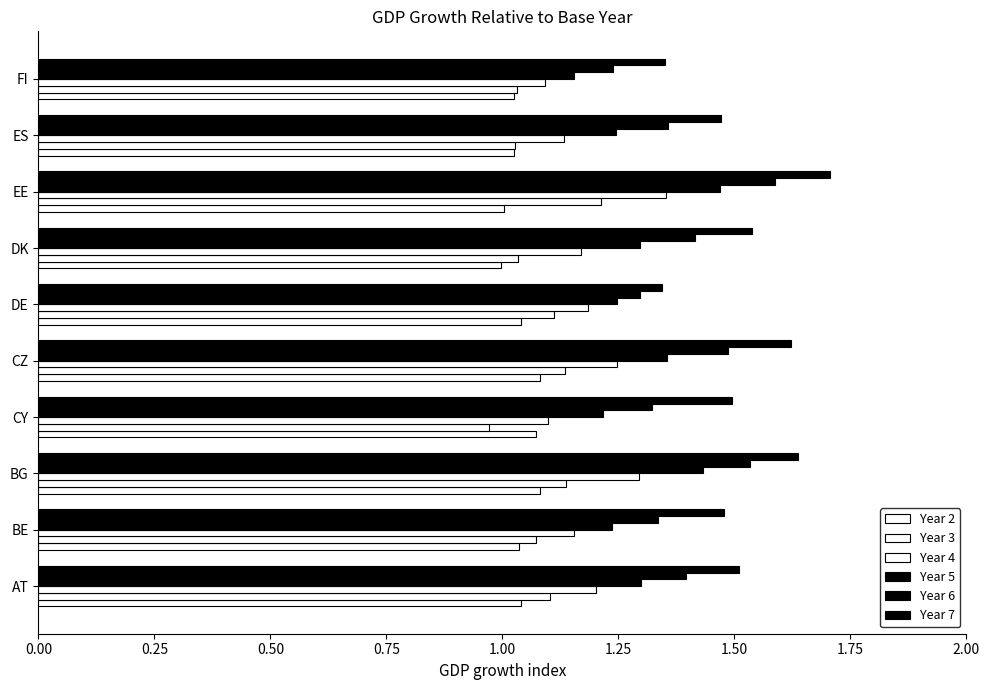

What are all the series names shown in the legend?

Year 2, Year 3, Year 4, Year 5, Year 6, Year 7